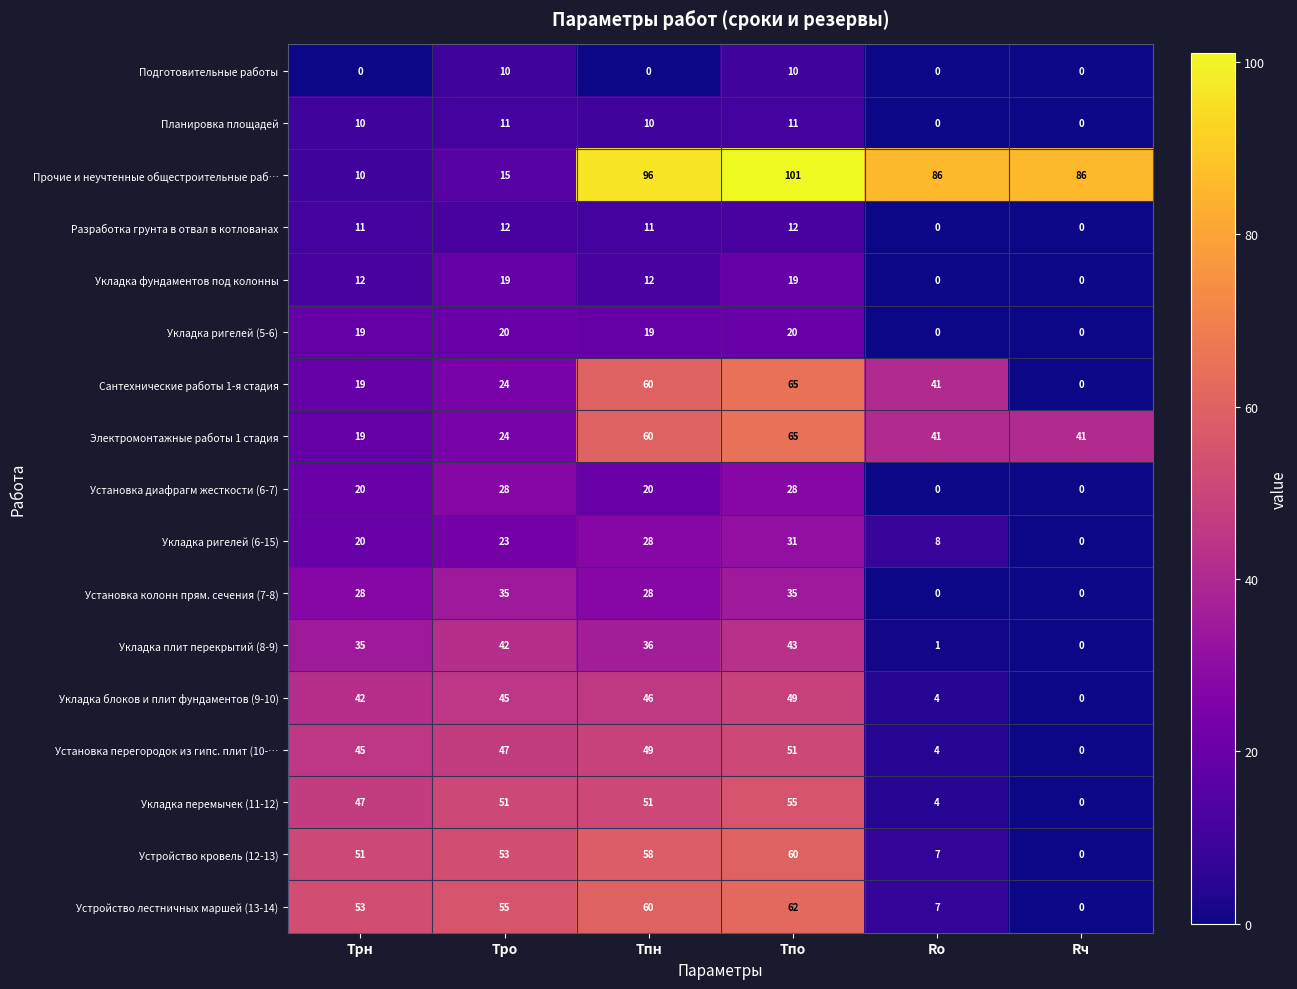

Which series has the largest total across all categories?

Прочие и неучтенные общестроительные раб…